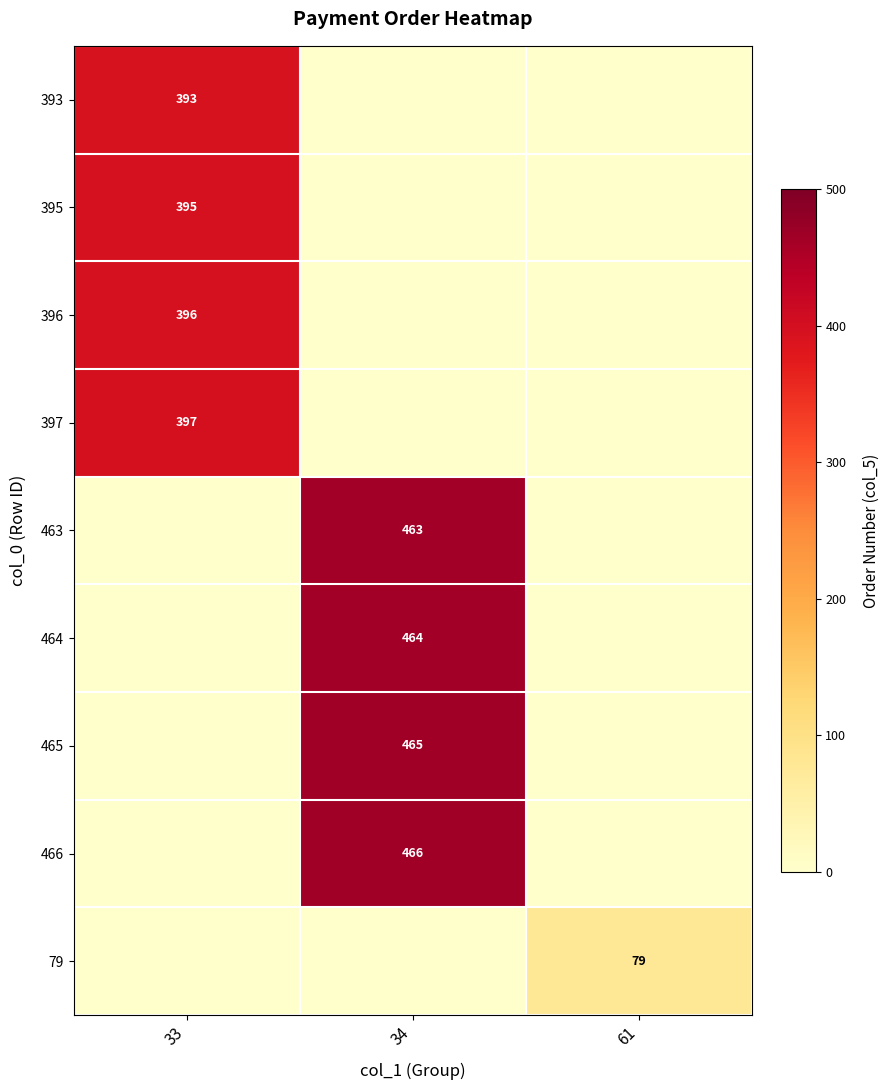

Rank the series at 61 from highest to lowest value.

79, 393, 395, 396, 397, 463, 464, 465, 466